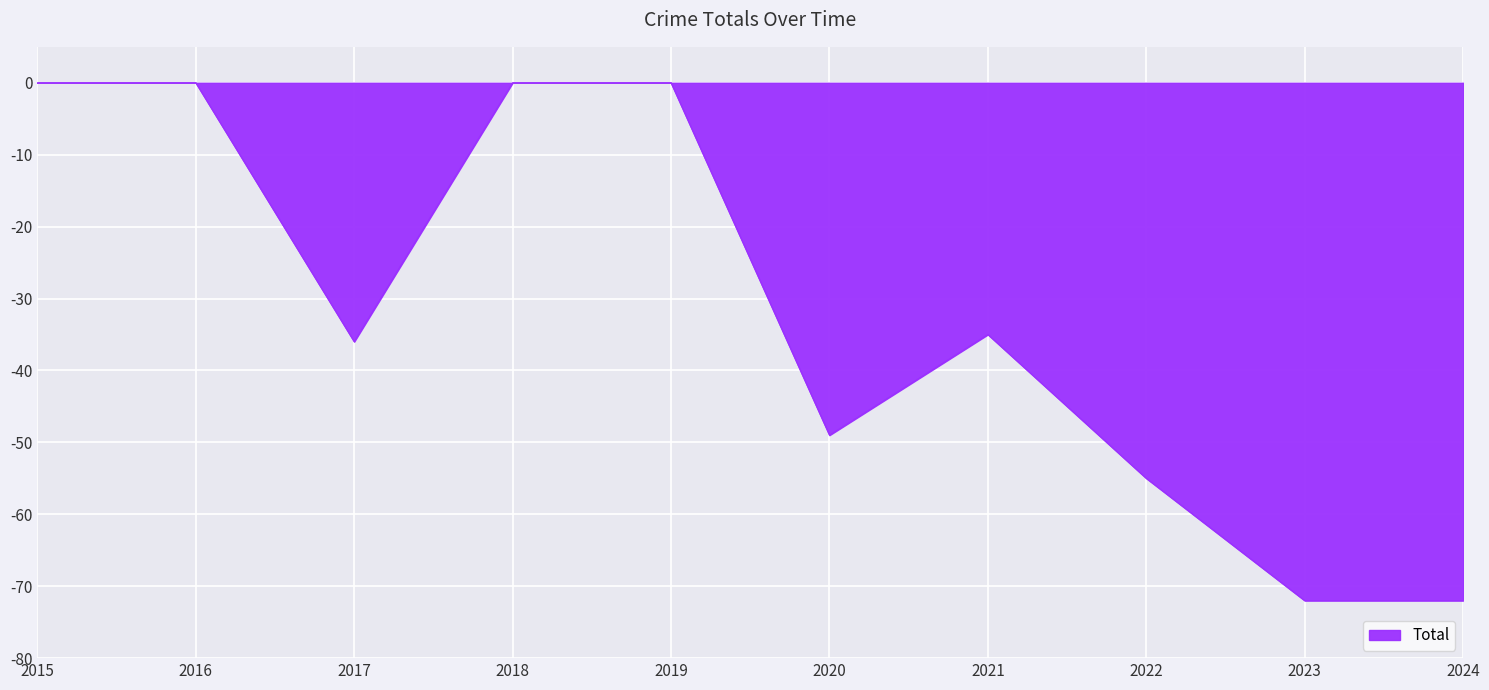

What is the average value?

-32